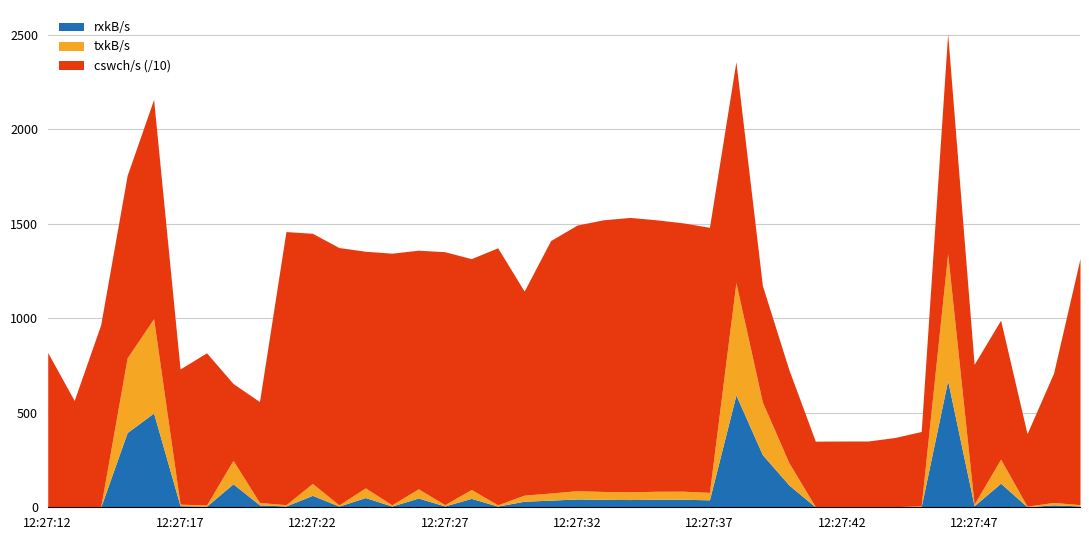

Is it true that cswch/s equals 4913.0 at 12:27:18?

False